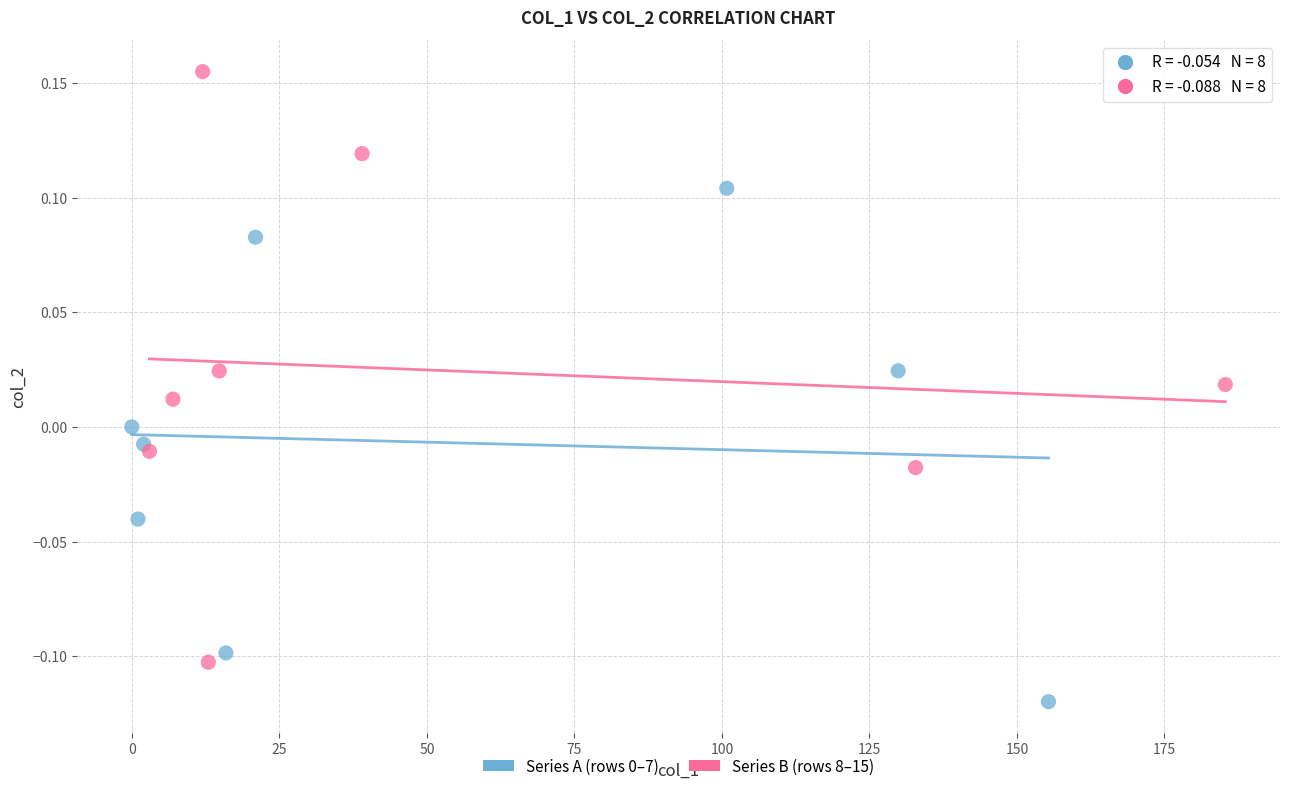

Which series has the largest Y range (max minus min)?

Series B (rows 8–15)